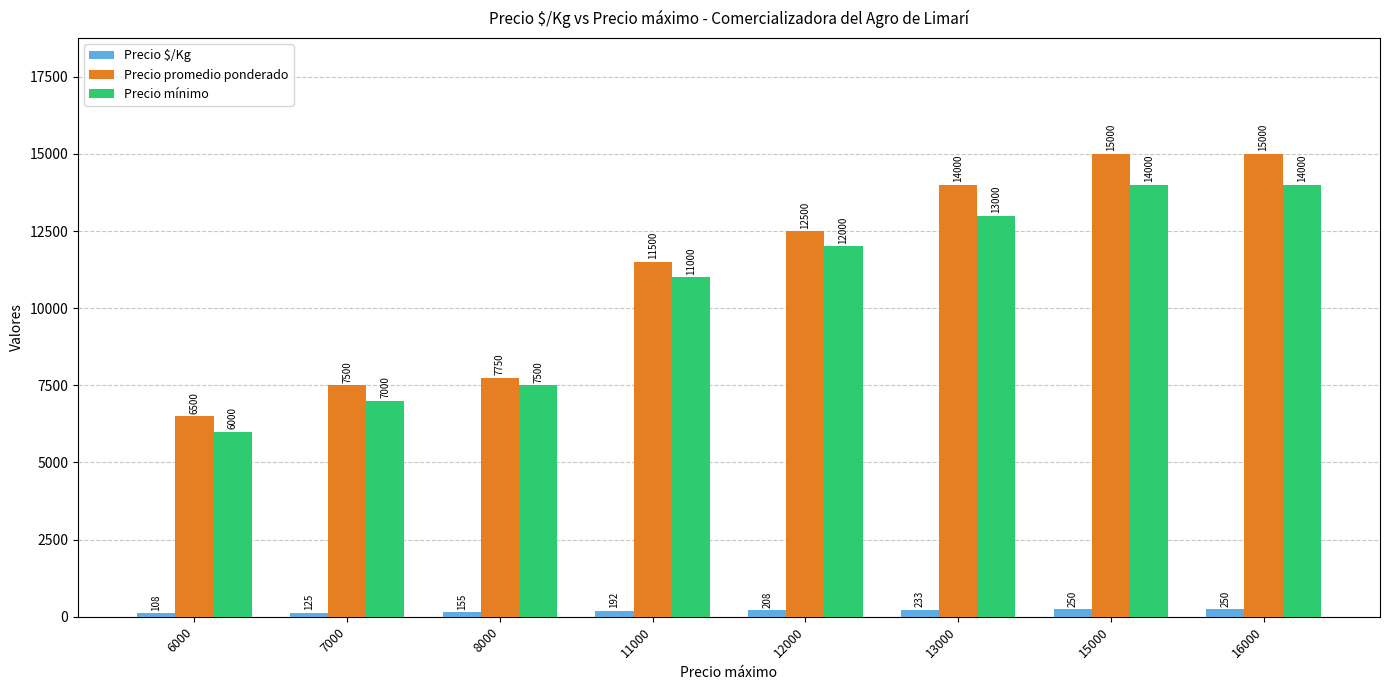

Count the number of data series in this chart.

3